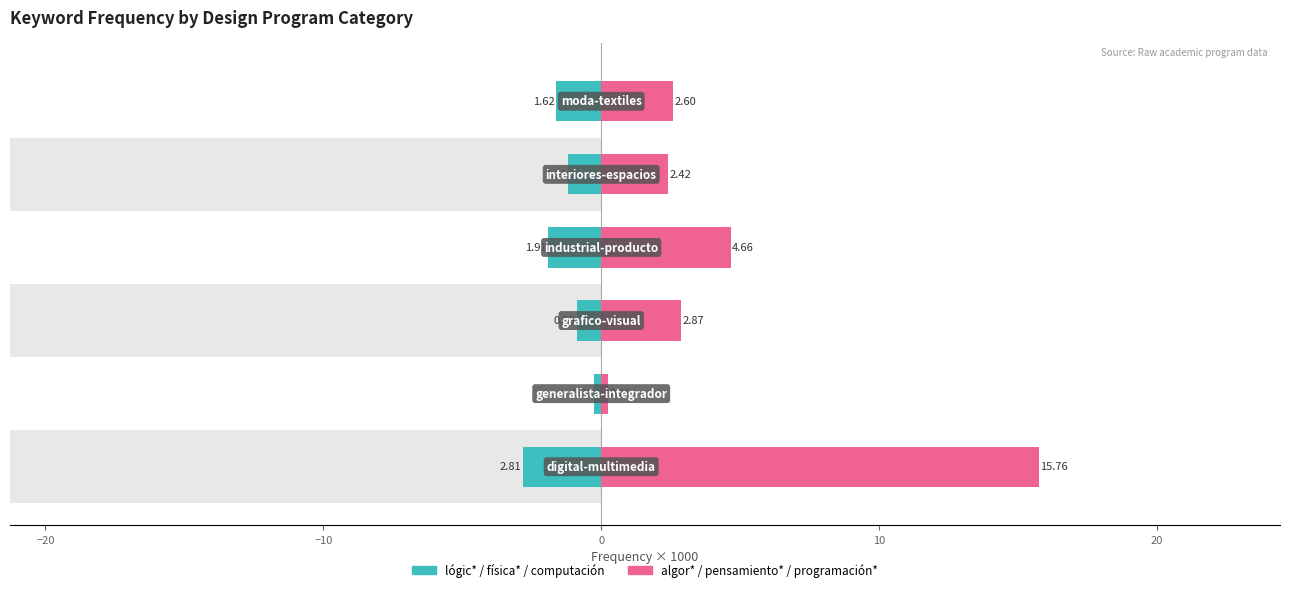

Is the value of lógic* / física* / computación at 10 greater than the value of algor* / pensamiento* / programación* at 20?

No